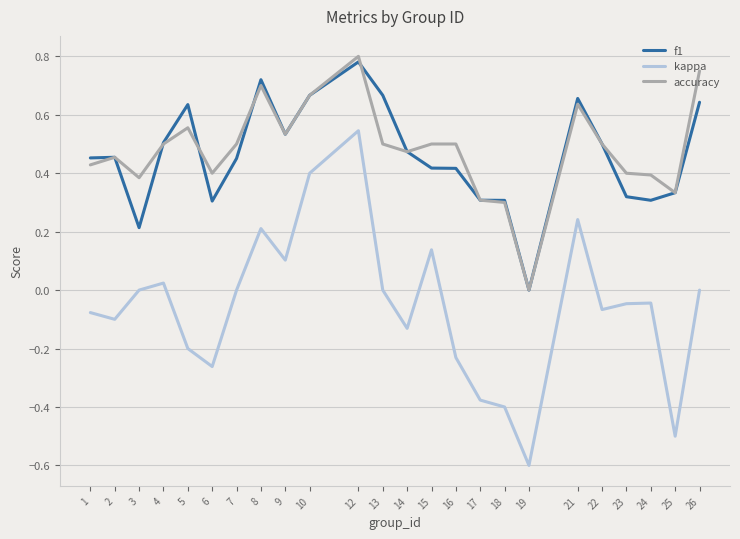

Which series has the largest total across all categories?

accuracy